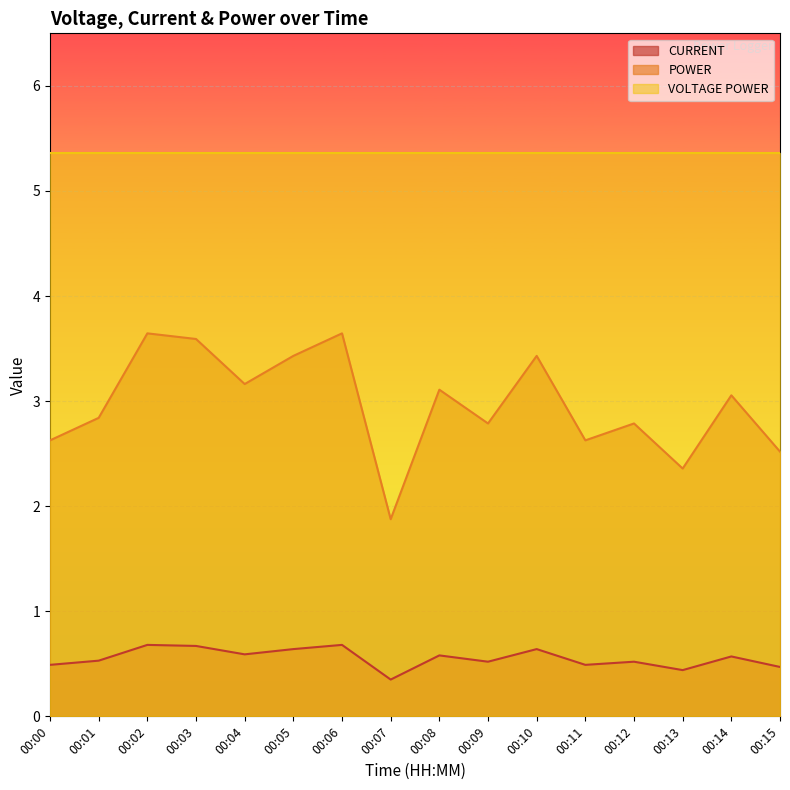

Which category has the lowest value in the POWER series?

00:07